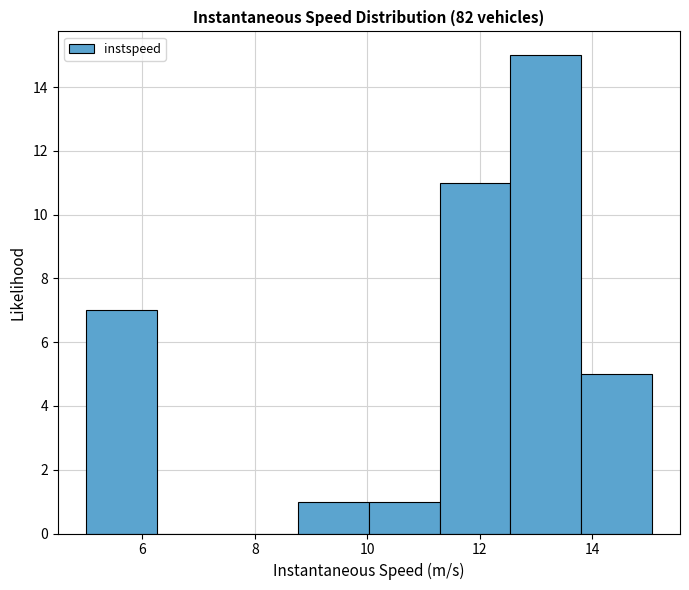

What is the height of the bar covering 13.8 to 15.0 on the x-axis? Neither the bar edges nor the heights are printed on the chart, so give them approximately, as read against the axes.

5